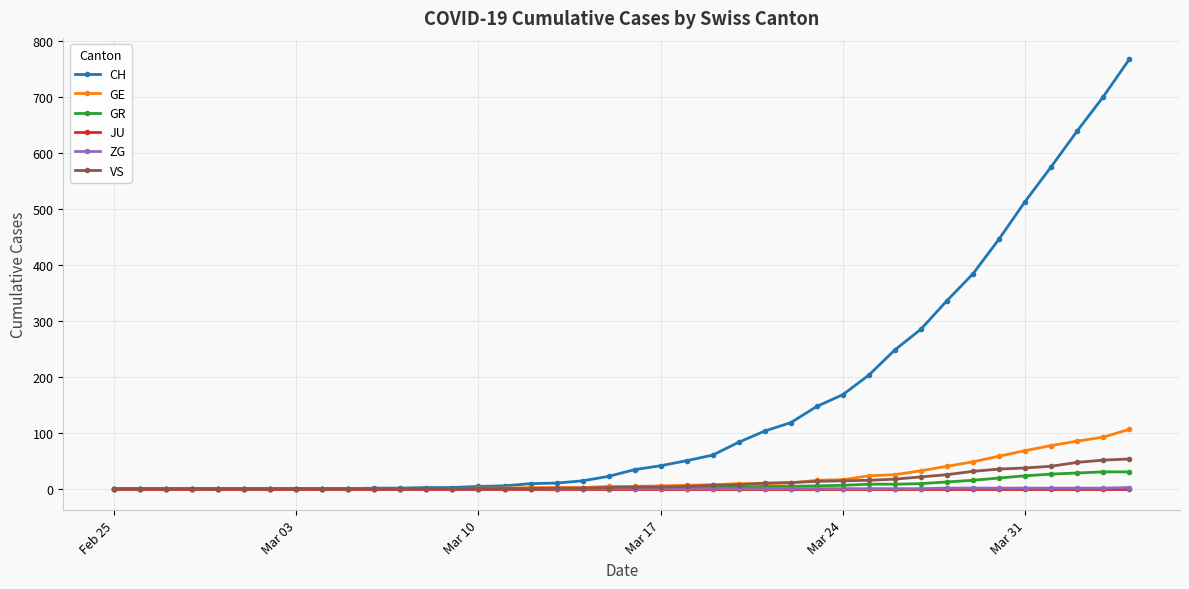

What is the highest value of the CH series?

767